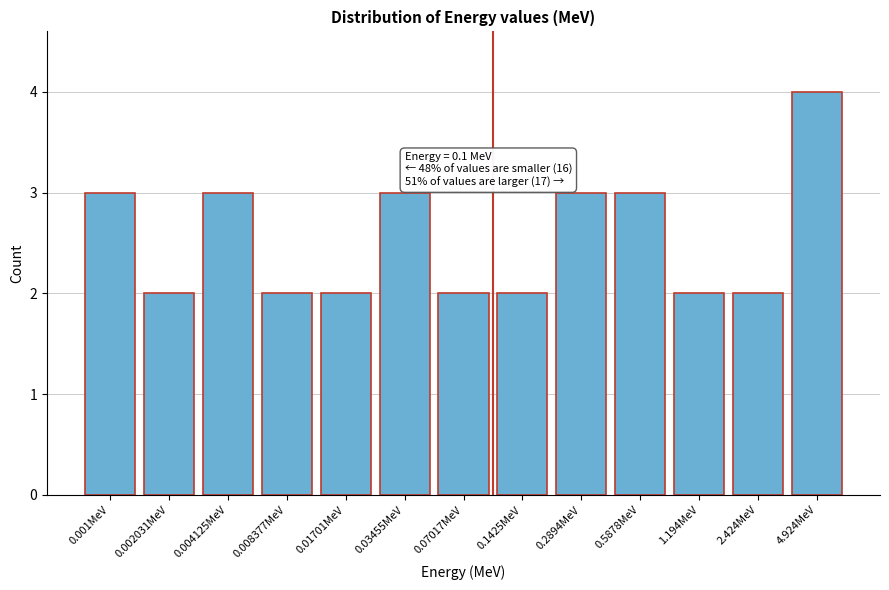

Reading left to right, extract all data points from this chart.

3	2	3	2	2	3	2	2	3	3	2	2	4